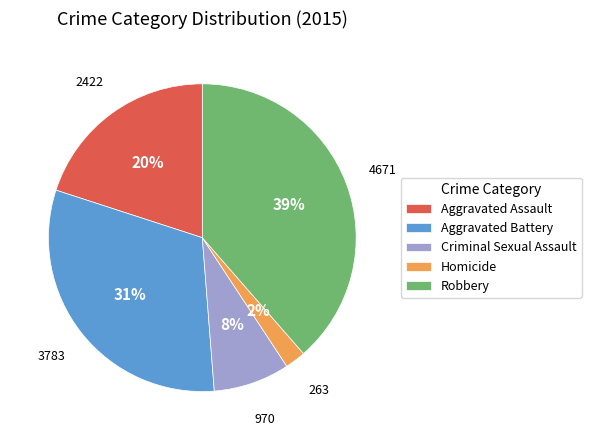

To the nearest percent, what percentage of the pie is Aggravated Assault?

20%